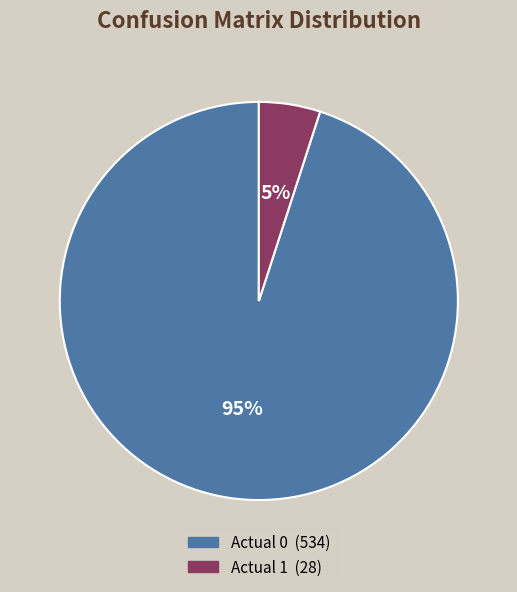

Which slice is the largest?

Actual 0